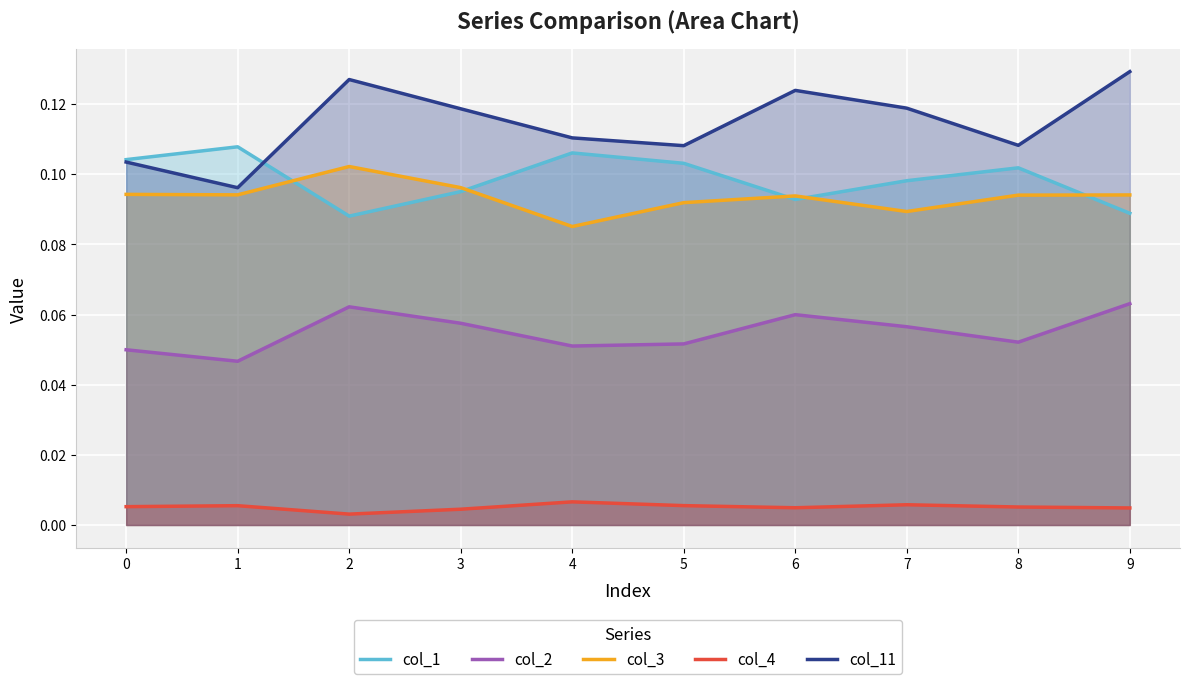

What are all the series names shown in the legend?

col_1, col_2, col_3, col_4, col_11